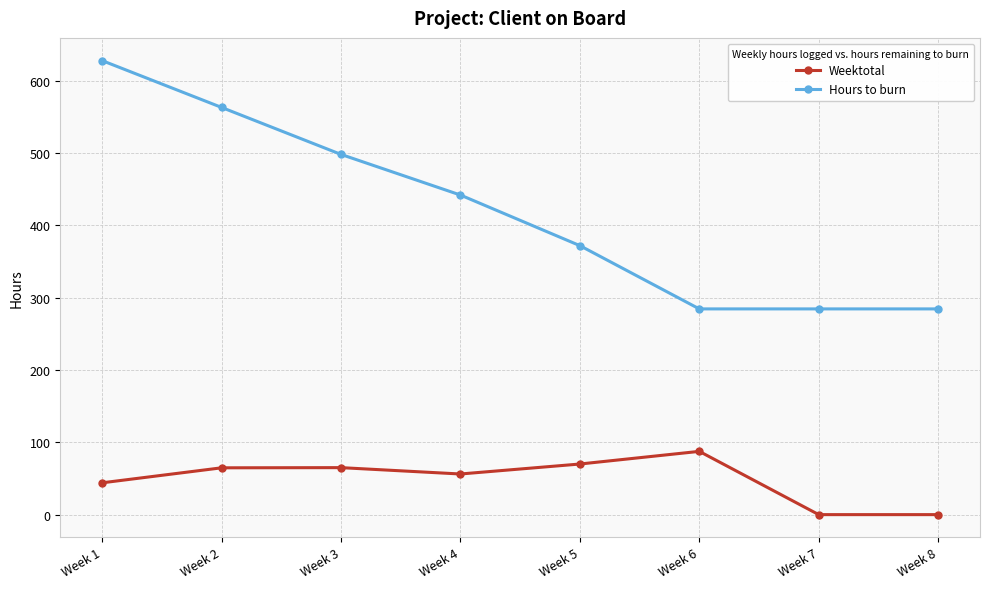

True or false: Weektotal and Hours to burn cross at least once.

False